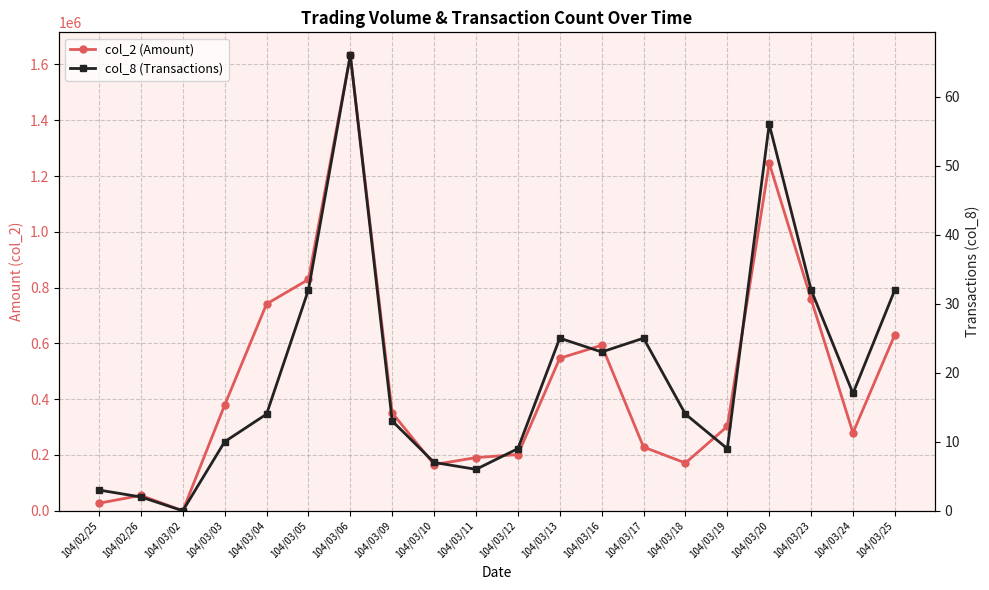

What is the value of the col_8 (Transactions) point at the 10th from the left?

6